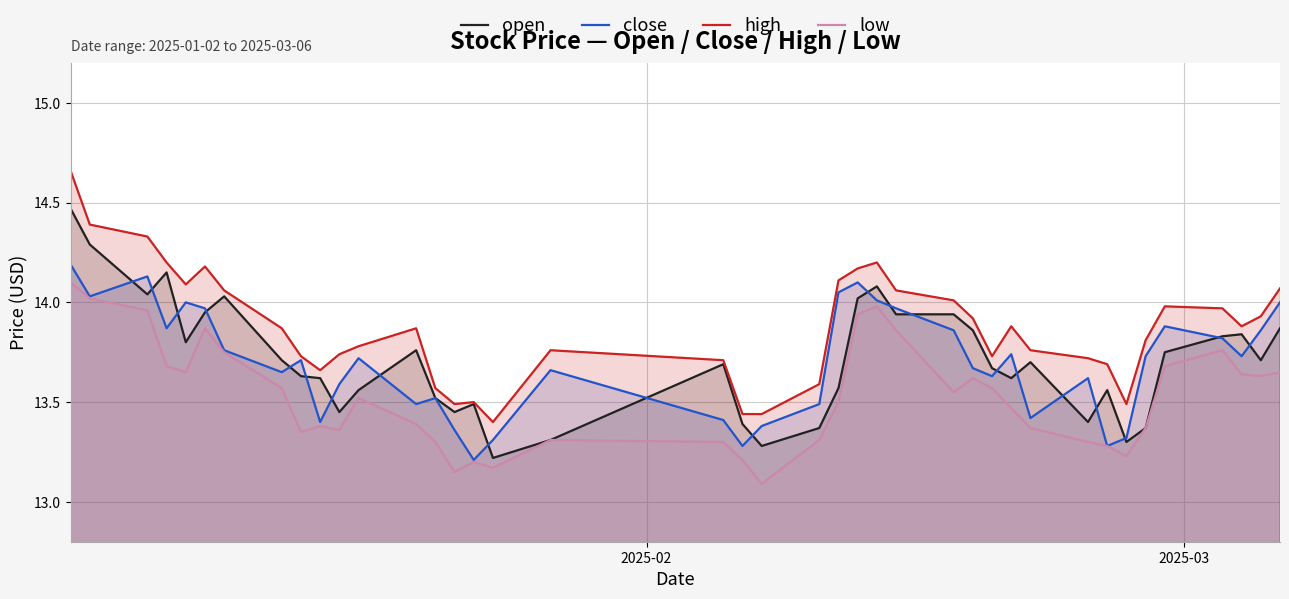

True or false: high and low cross at least once.

False